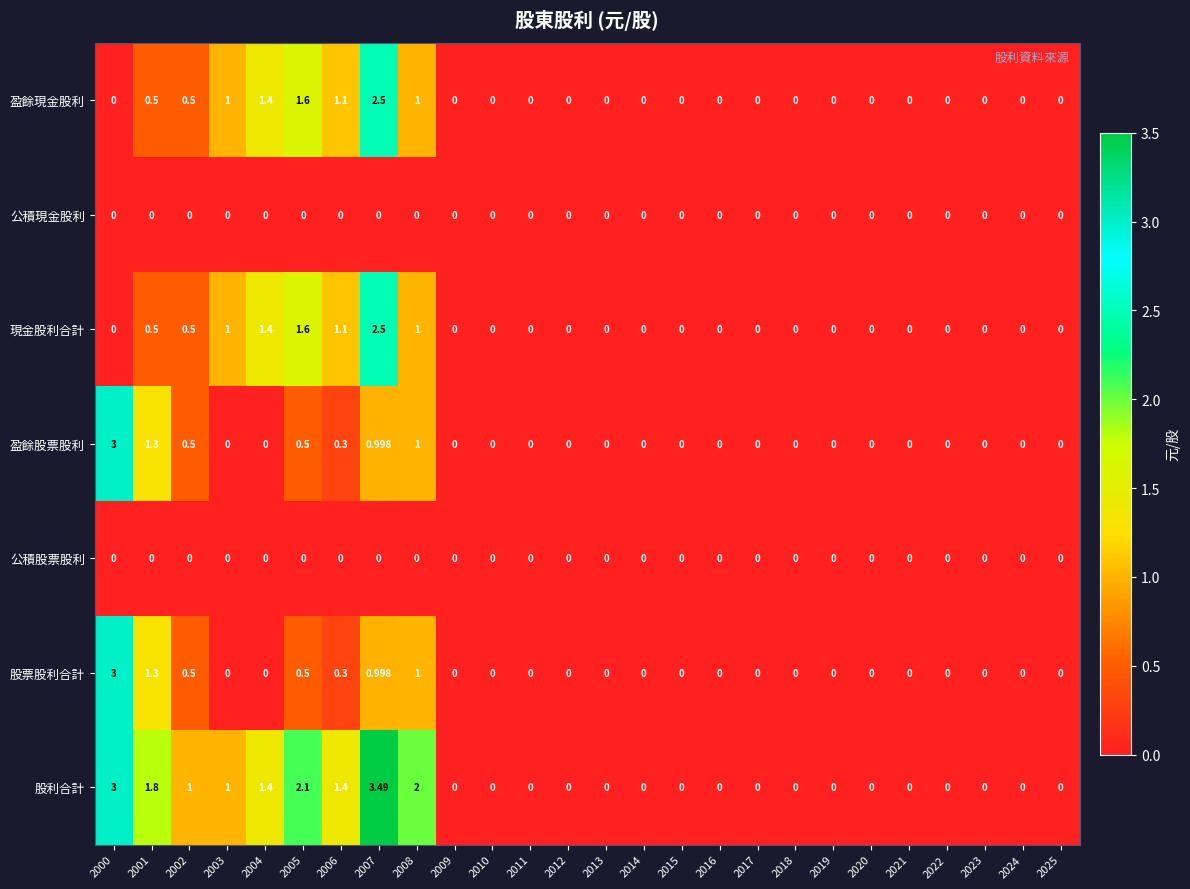

Which series has the largest total across all categories?

股利合計